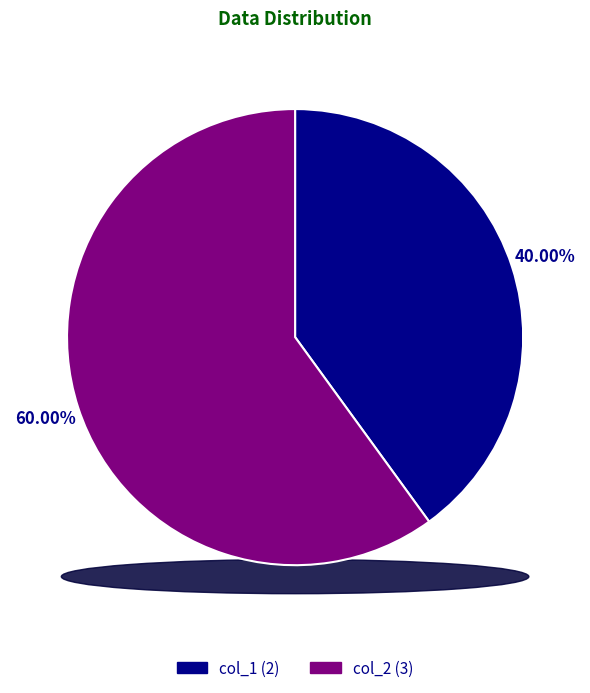

True or false: col_1 accounts for 52% of the total.

False